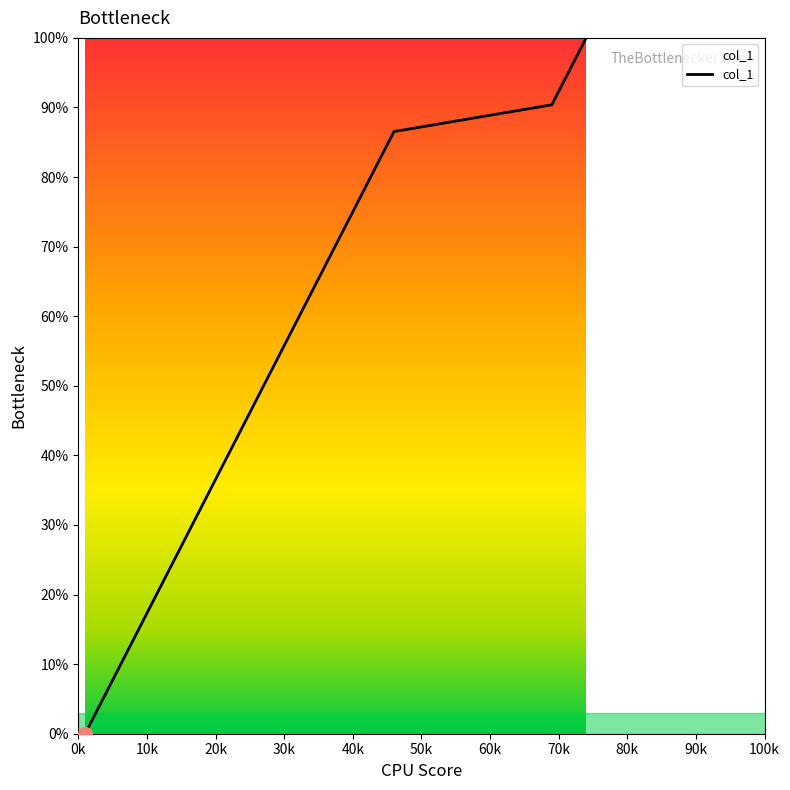

What is the maximum value shown in the chart?

100.0